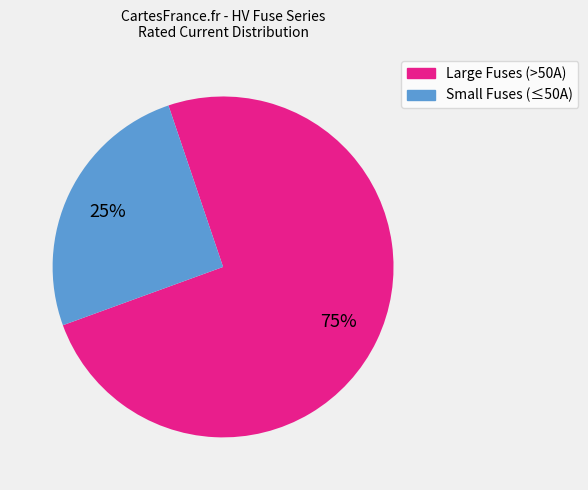

Rank the categories by value from highest to lowest.

Large Fuses (>50A), Small Fuses (≤50A)